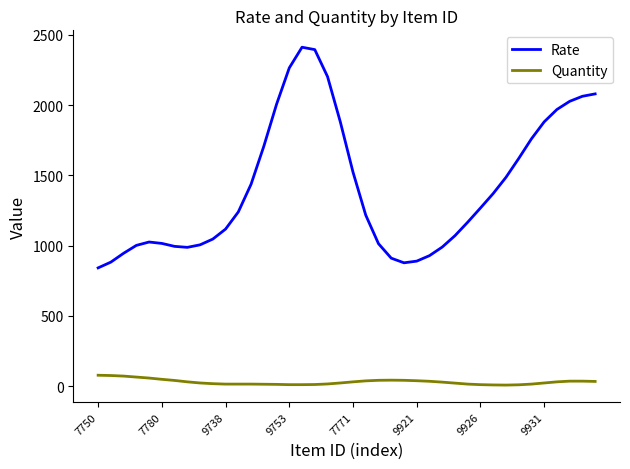

Is this an area chart (filled region under the line)?

No